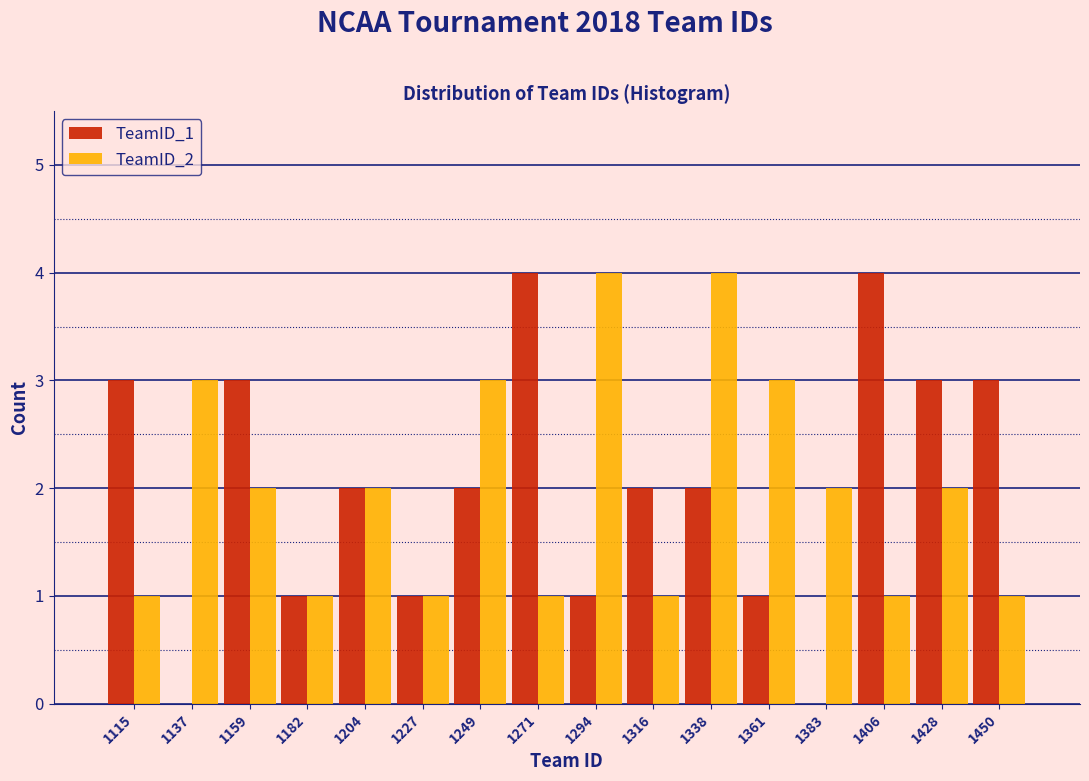

What is the height of the TeamID_1 bar covering 1440 to 1460 on the x-axis? Neither the bar edges nor the heights are printed on the chart, so give them approximately, as read against the axes.

3